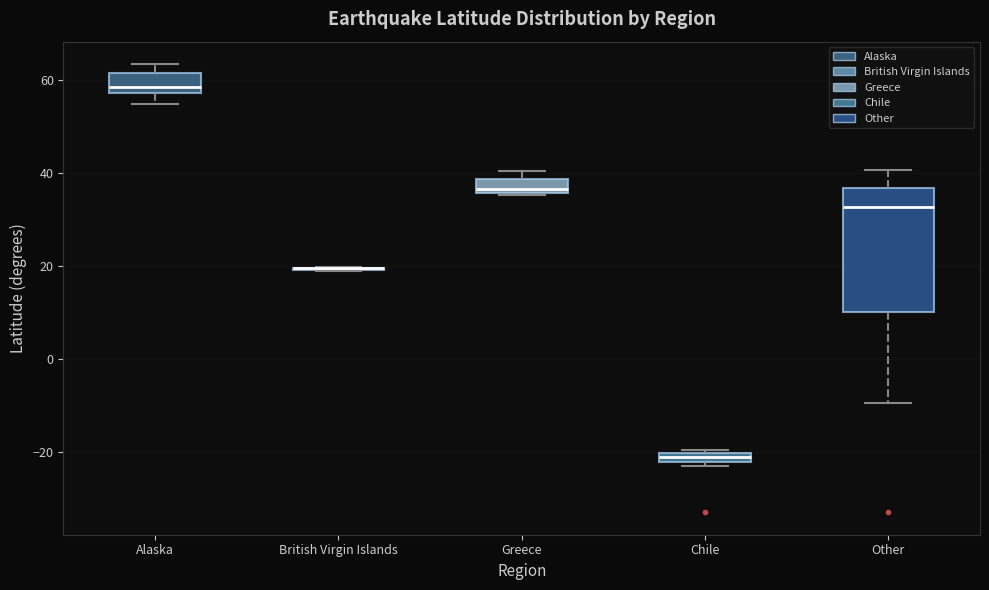

Which box is the tallest, from its lower edge to its upper edge?

Other